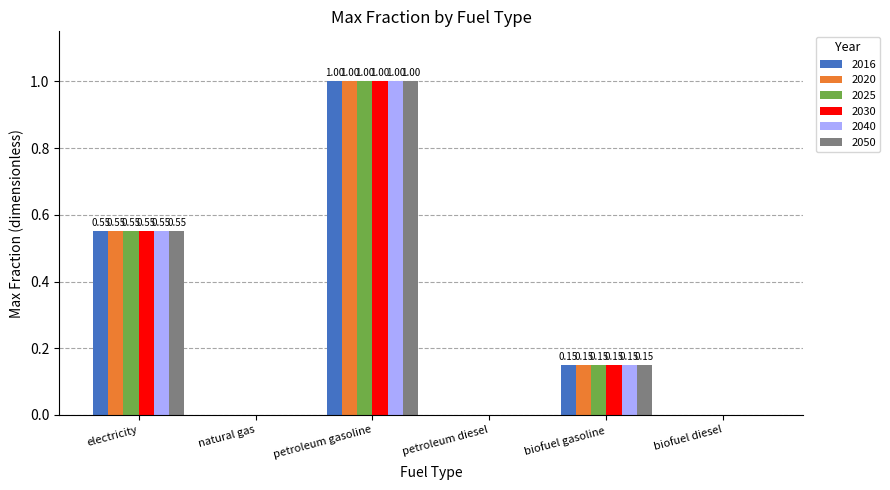

What is the sum of all 2040 values?

1.7